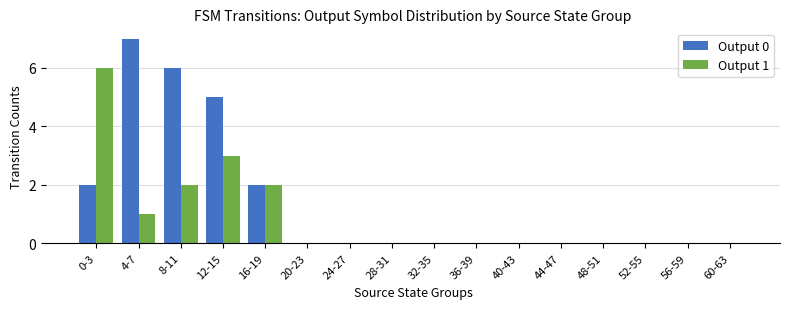

At which label does Output 1 reach its peak?

0-3